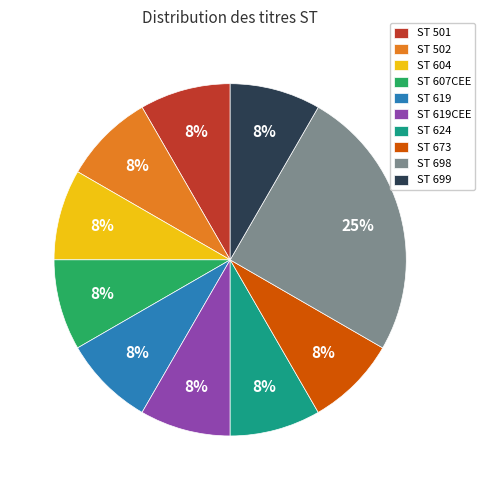

Which slice is the largest?

ST 698